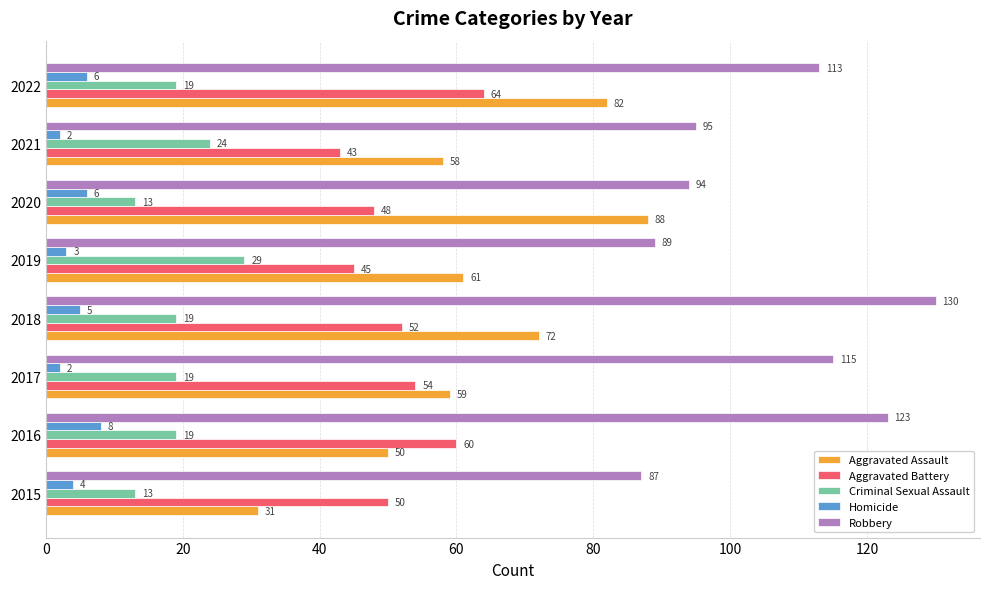

List the series in order of their peak value, lowest first.

Homicide, Criminal Sexual Assault, Aggravated Battery, Aggravated Assault, Robbery